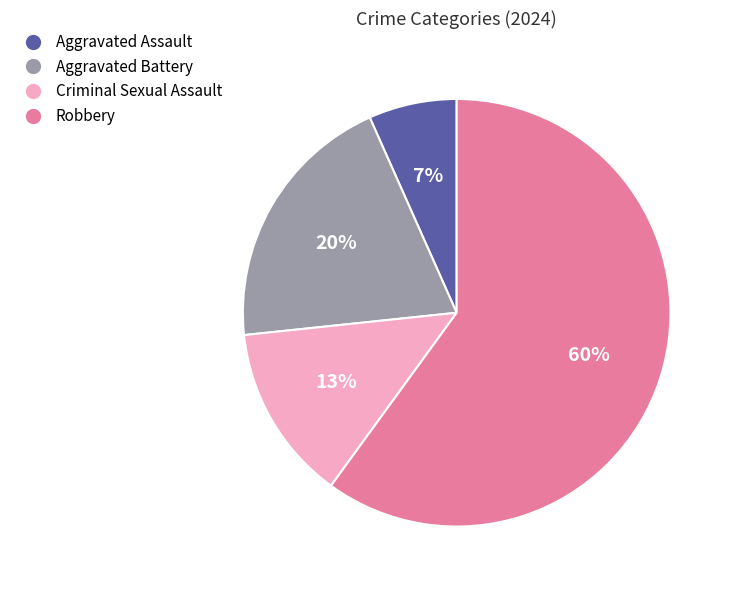

To the nearest percent, what portion does Robbery represent?

60%